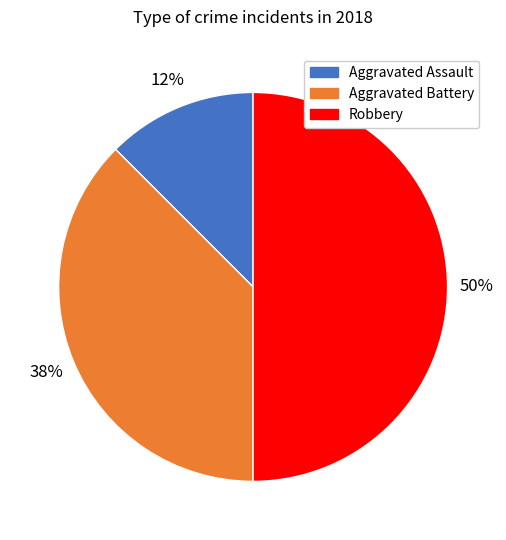

To the nearest percent, what is the average slice percentage?

33%